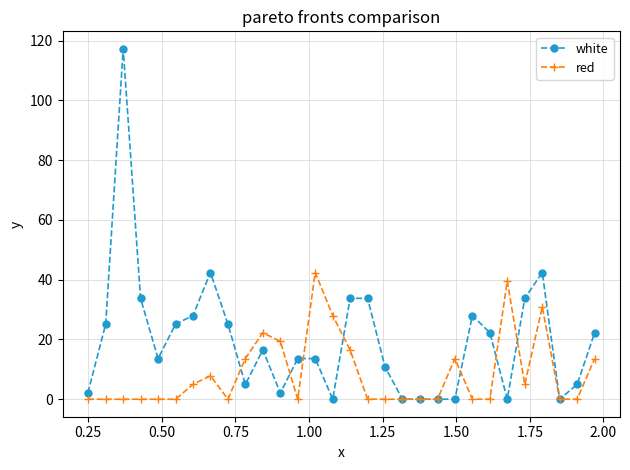

Reading left to right, extract all data points from this chart.

white: 2.1	25.1	117.2	33.7	13.6	25.1	28.0	42.4	25.1	5.0	16.5	2.1	13.6	13.6	0.0	33.7	33.7	10.7	0.0	0.0	0.0	0.0	28.0	22.2	0.0	33.7	42.4	0.0	5.0	22.2
red: 0.0	0.0	0.0	0.0	0.0	0.0	5.0	7.8	0.0	13.6	22.2	19.4	0.0	42.4	28.0	16.5	0.0	0.0	0.0	0.0	0.0	13.6	0.0	0.0	39.5	5.0	30.9	0.0	0.0	13.6